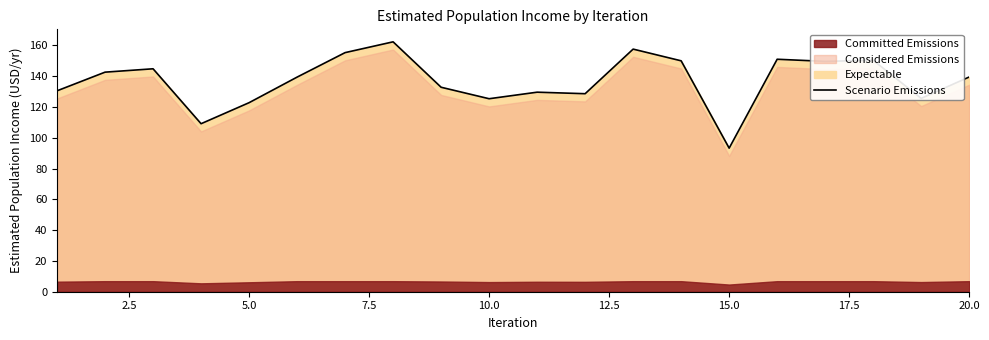

What is the value of the 3rd point from the left?

144.7